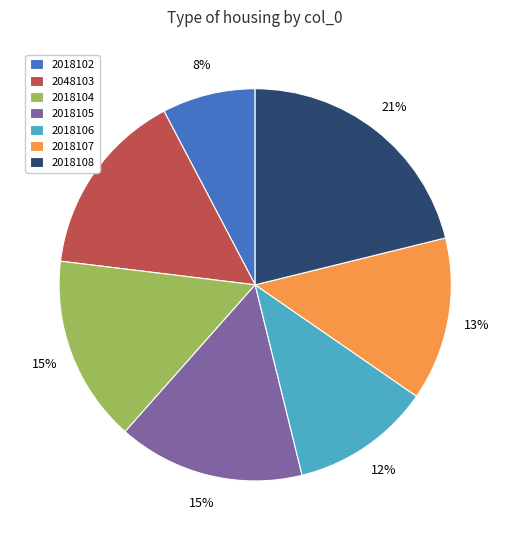

Is the sum of 2018102 and 2018104 greater than half?

No